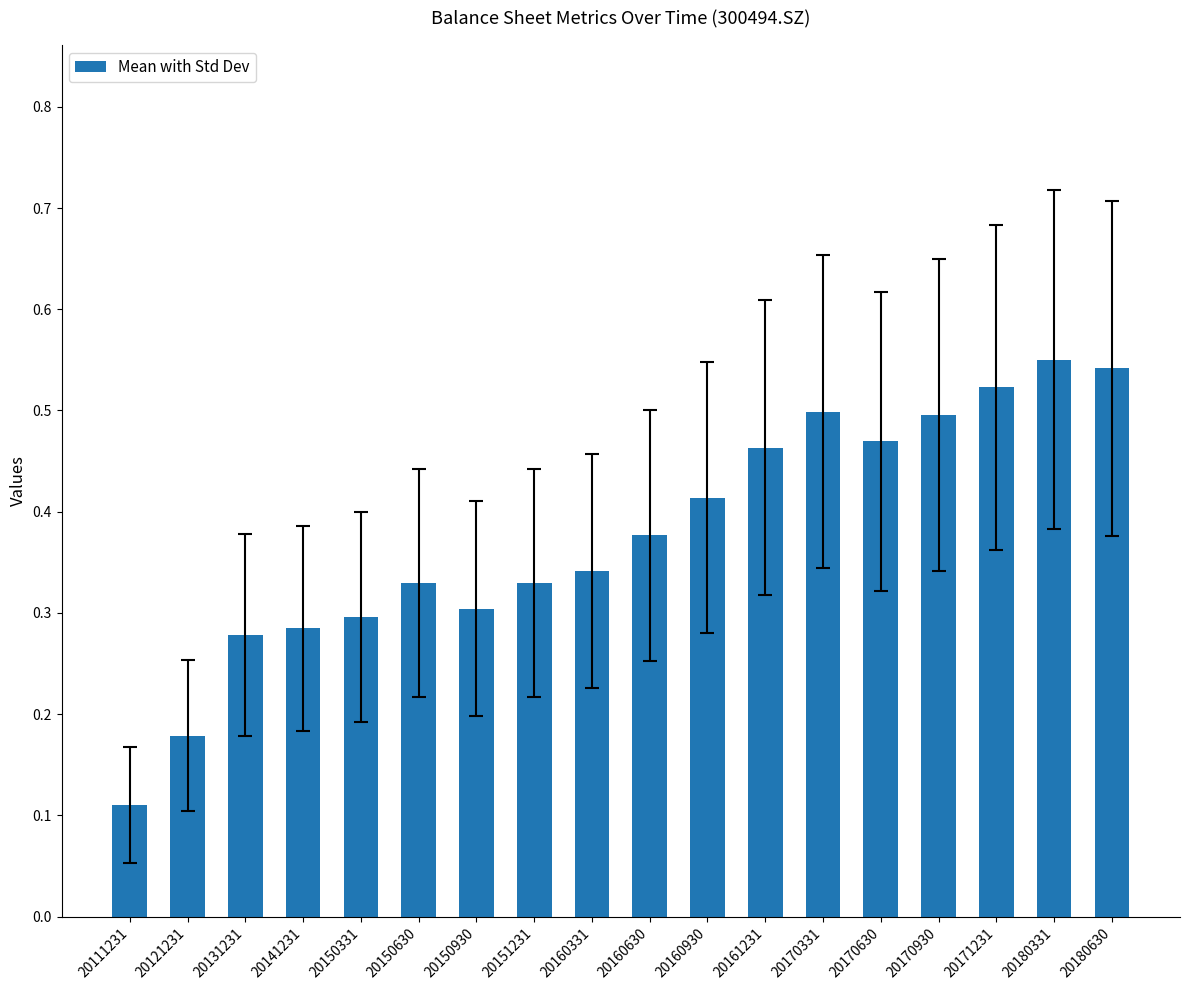

Between 20180630 and 20170630, which is larger?

20180630